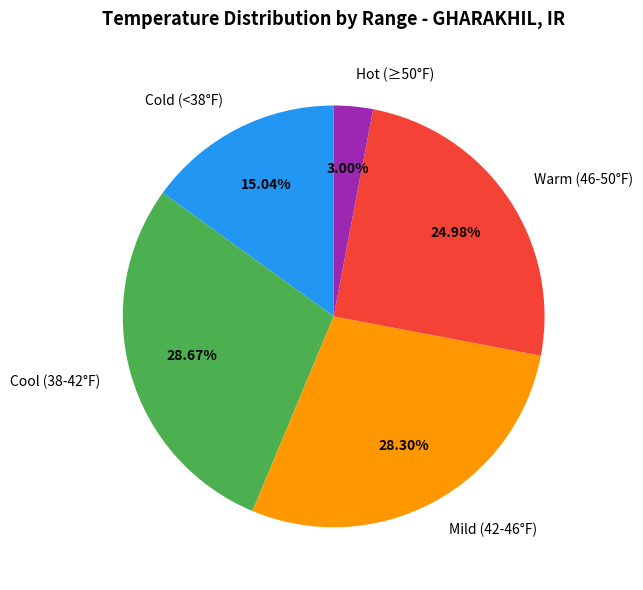

Between Cold (<38°F) and Hot (≥50°F), which is larger?

Cold (<38°F)